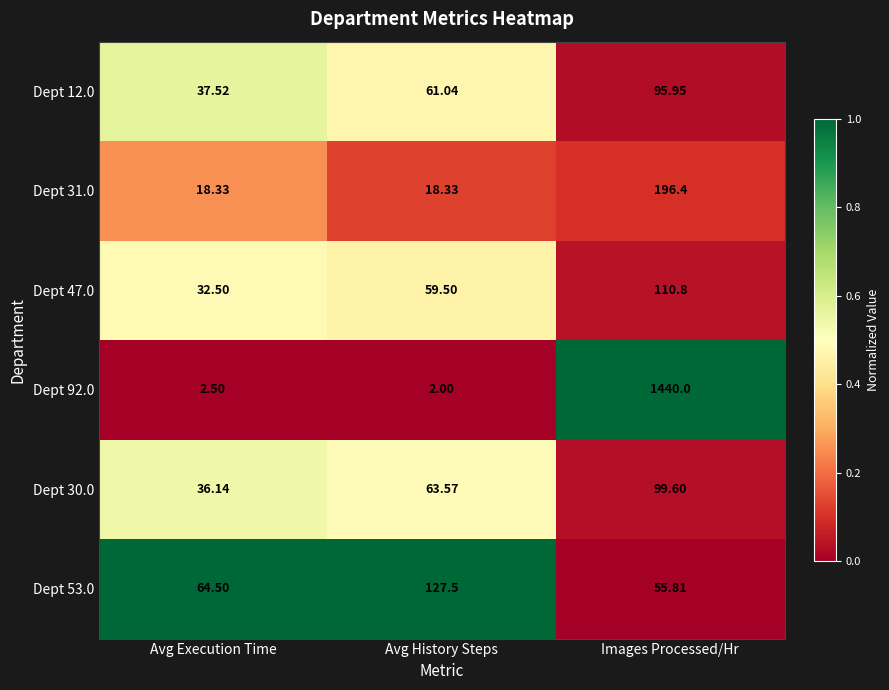

At which category does the chart reach its minimum across all series?

Avg History Steps